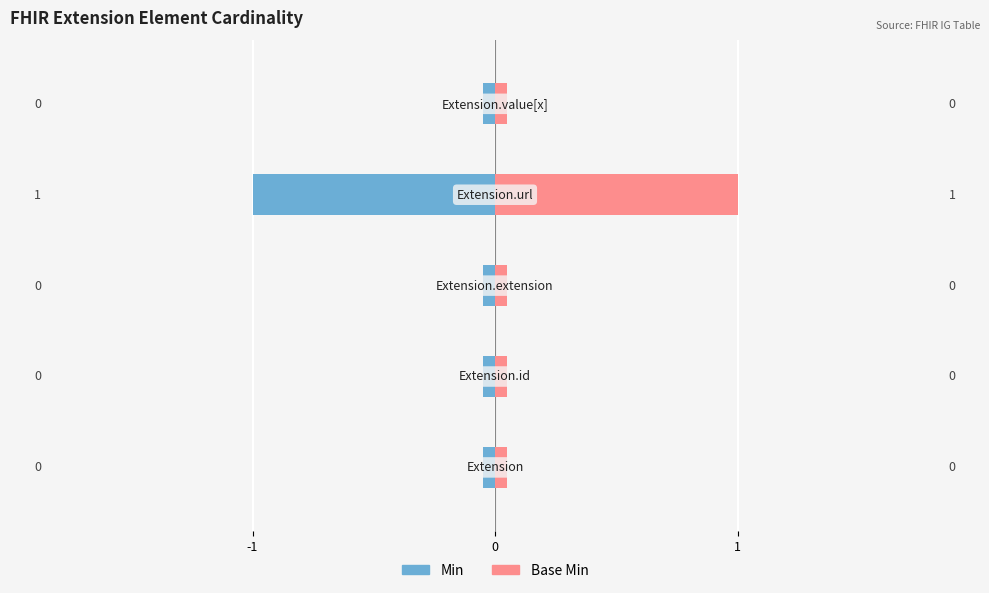

Rank the series at Extension.extension from lowest to highest value.

Min, Base Min